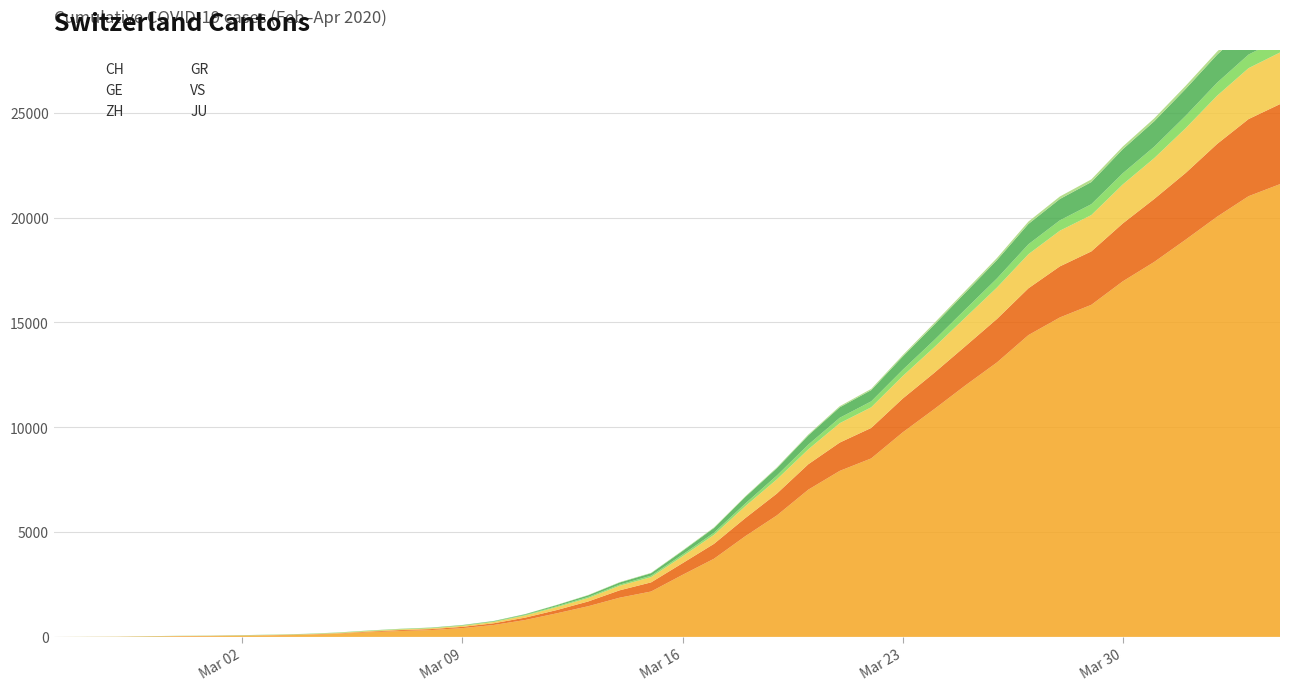

What position from the right is 2020-03-17?

19